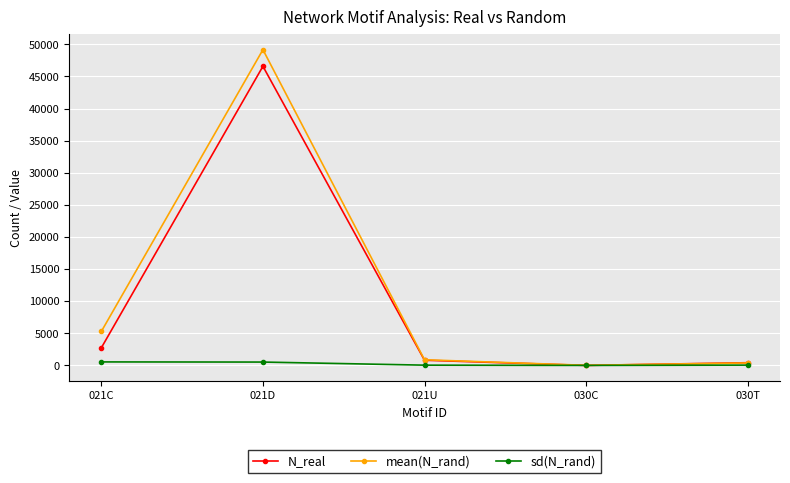

Where is mean(N_rand) nearest to the value 24598?

021C